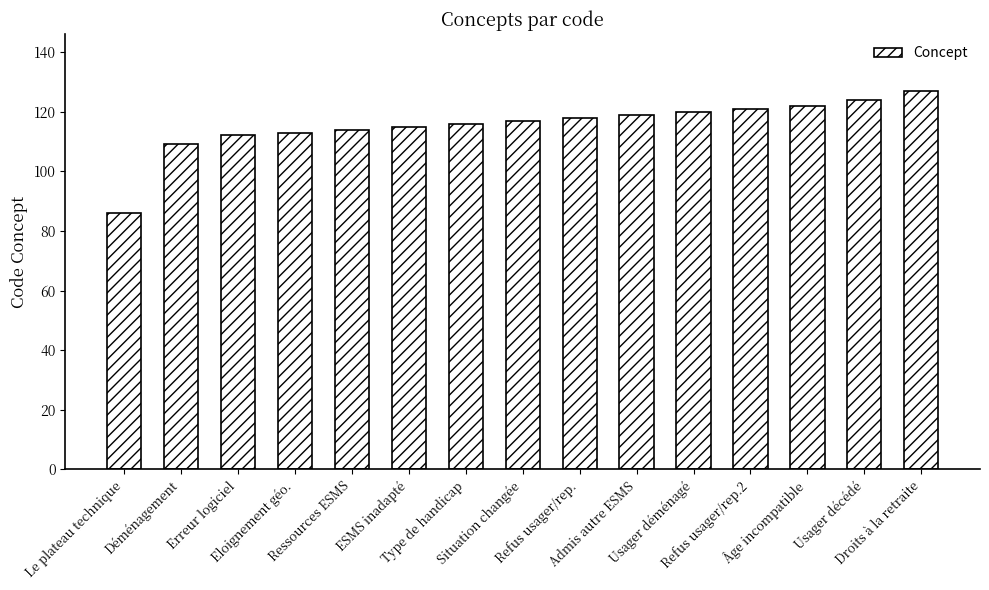

What is the sum of the values at Usager déménagé and Ressources ESMS?

234